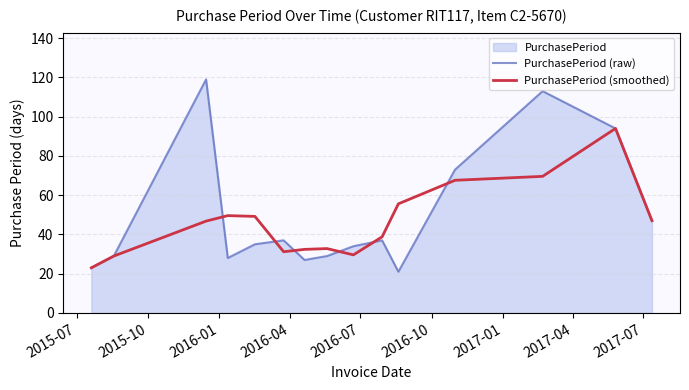

Which series has the largest total across all categories?

PurchasePeriod (raw)